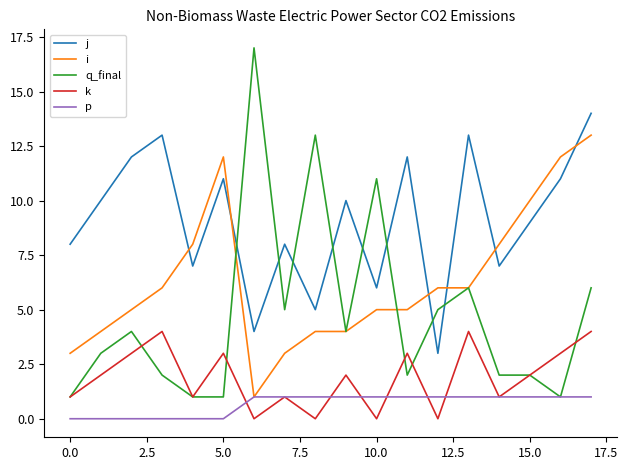

What are all the series names shown in the legend?

j, i, q_final, k, p